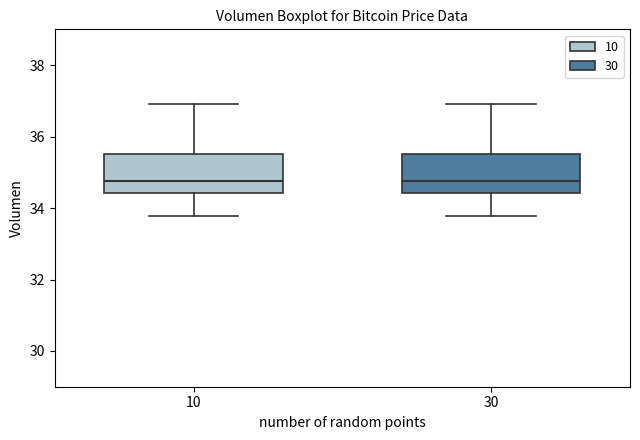

Where is the lower edge of the box at x = 30 on the y-axis? The values are not printed on the chart, so give them approximately, as read against the axis.

34.4